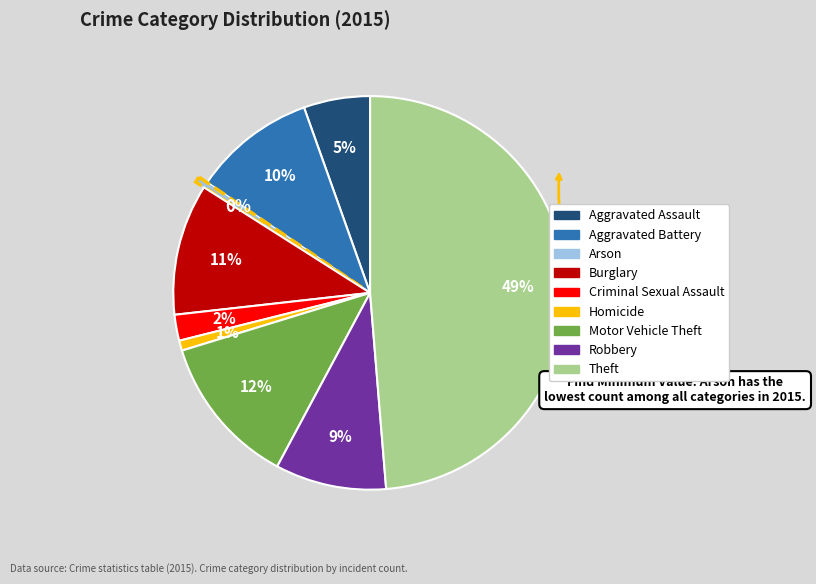

How many slices are in this pie chart?

9